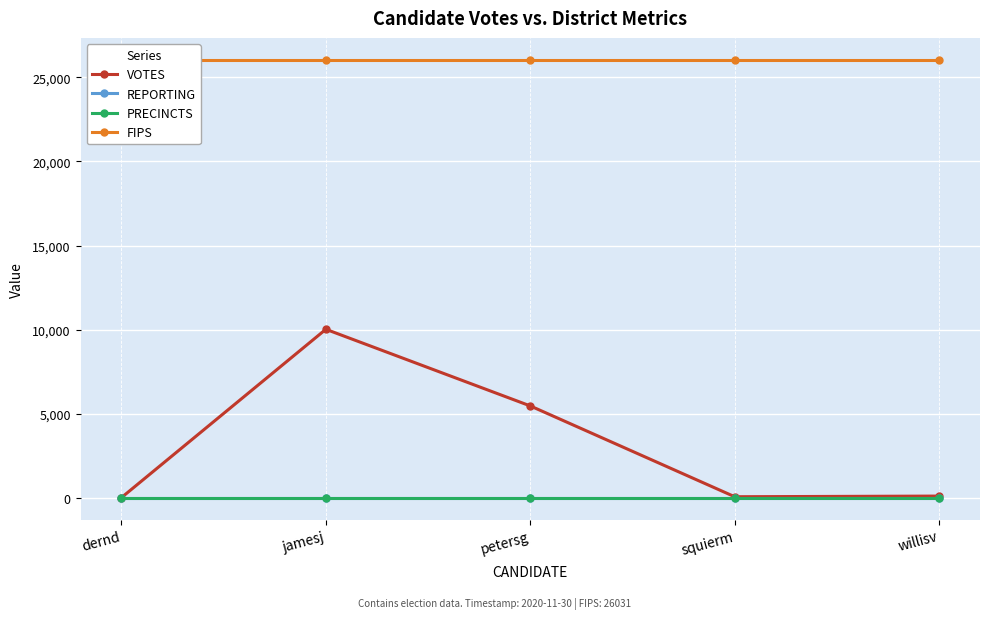

Read the VOTES value at willisv, to the nearest 100.

100